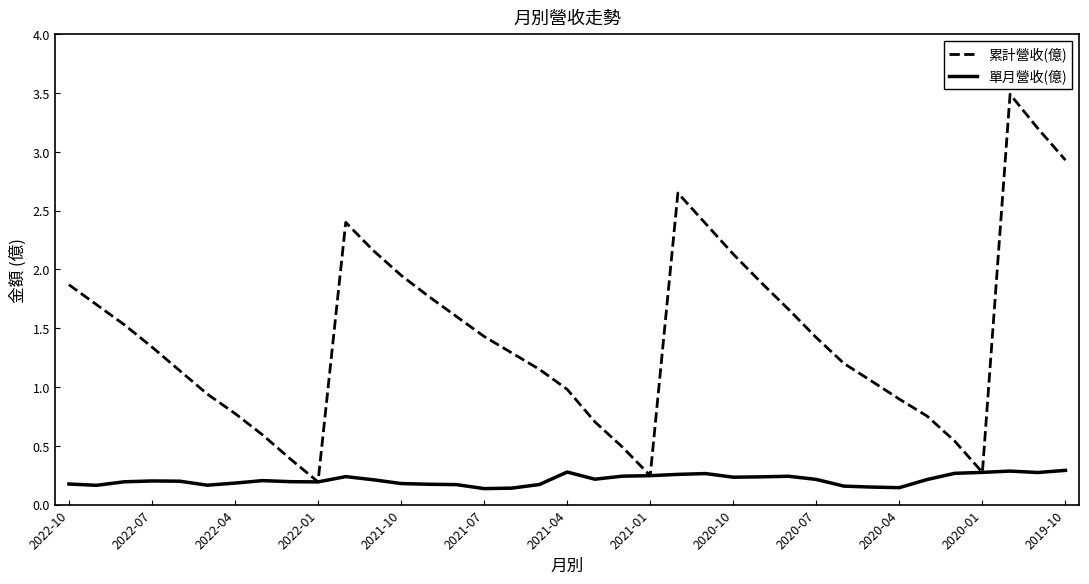

How many lines are shown in the chart?

2